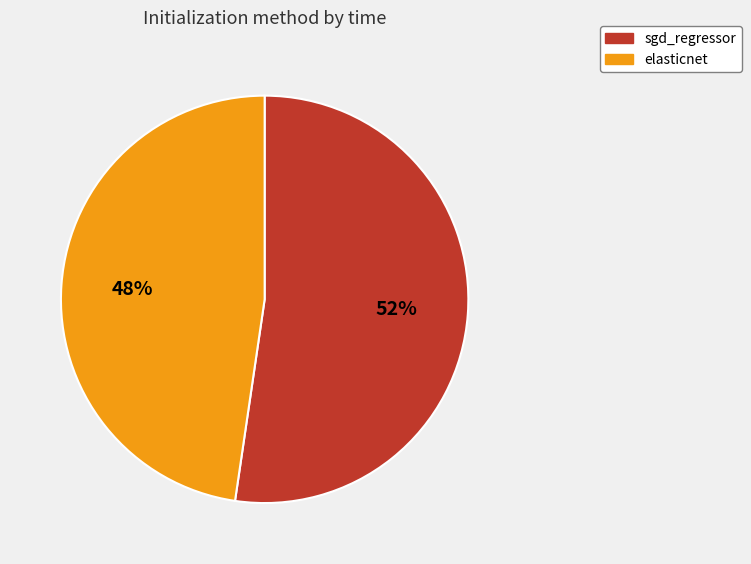

Is it true that elasticnet is 48% of the pie?

True